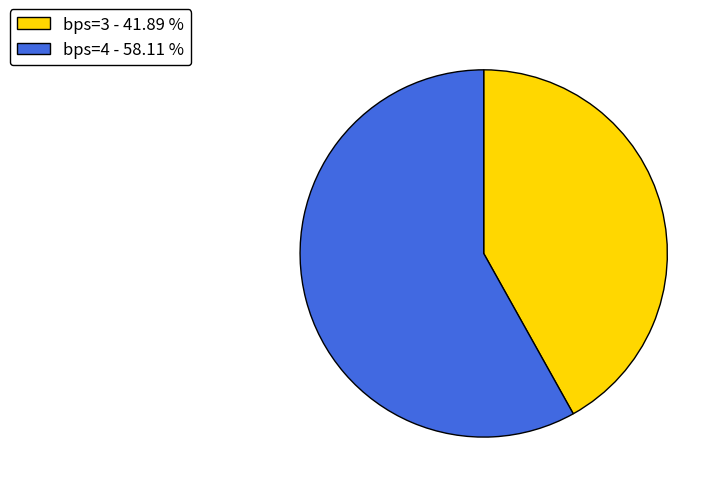

Combined, do bps=3 - 41.89 % and bps=4 - 58.11 % account for over 50%?

Yes